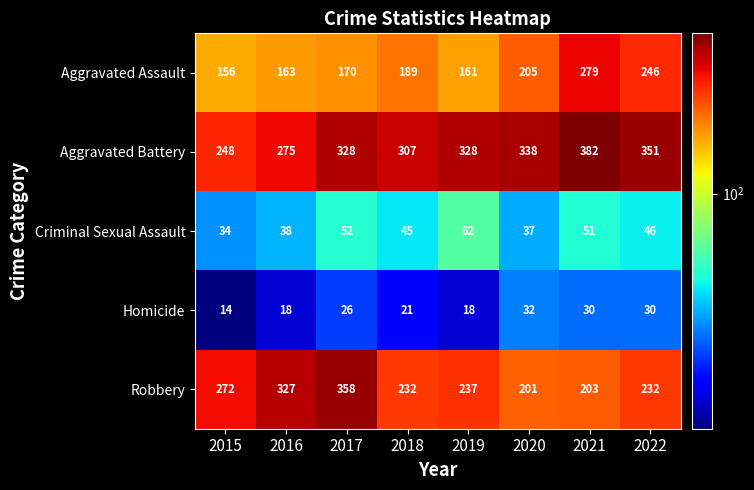

Read the Criminal Sexual Assault value at 2017, to the nearest 10.

50